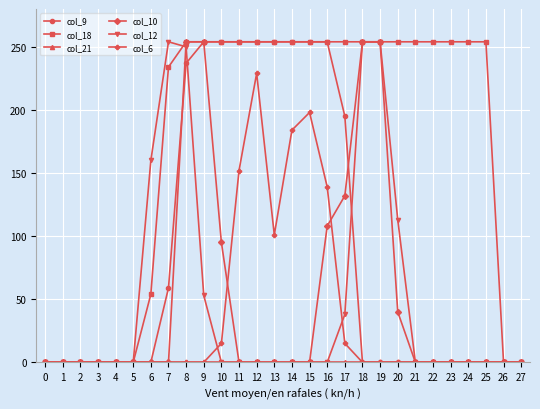

What is the difference between the highest and lowest values at 6?

160